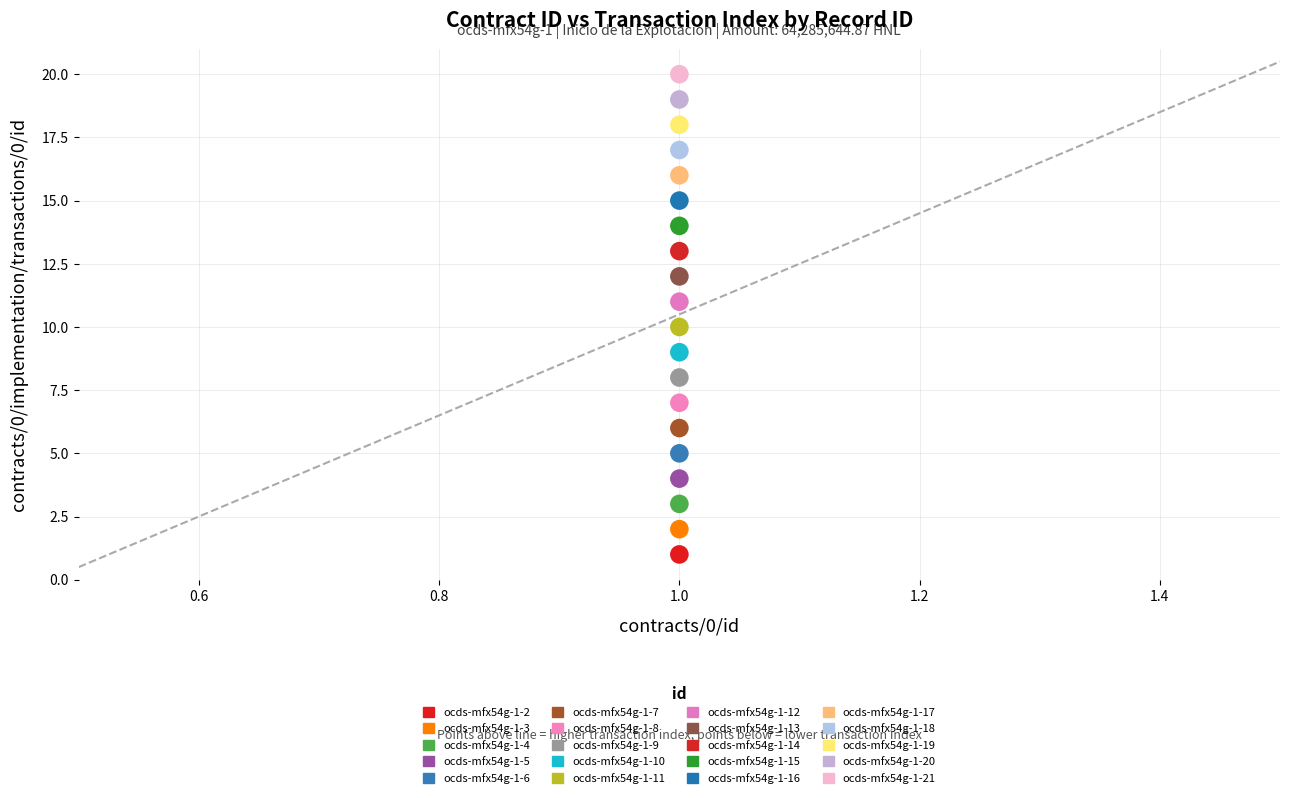

Count the number of points in this scatter plot.

20